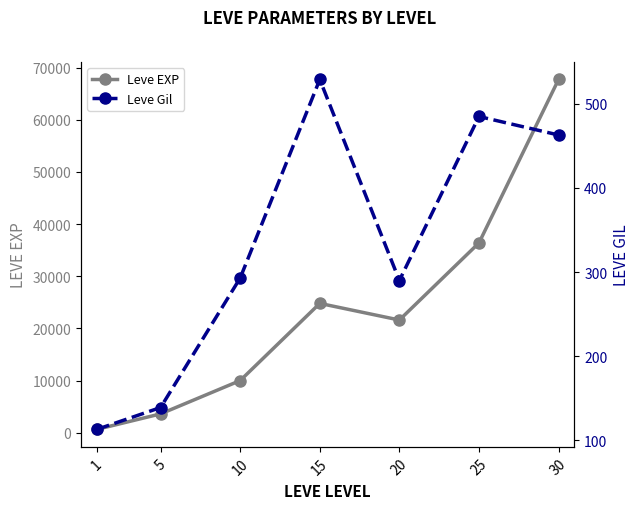

Is the value of Leve Gil at 25 greater than the value of Leve EXP at 10?

No